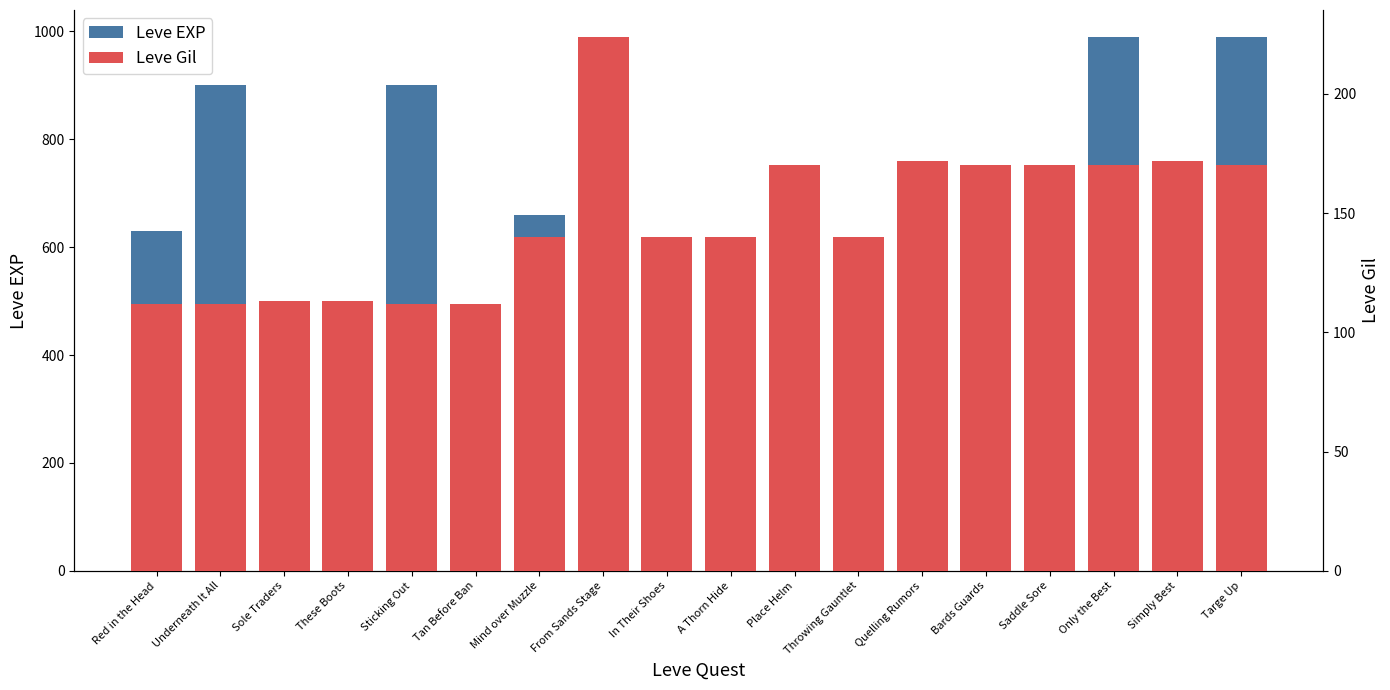

What is the label of the 6th bar from the left?

Tan Before Ban